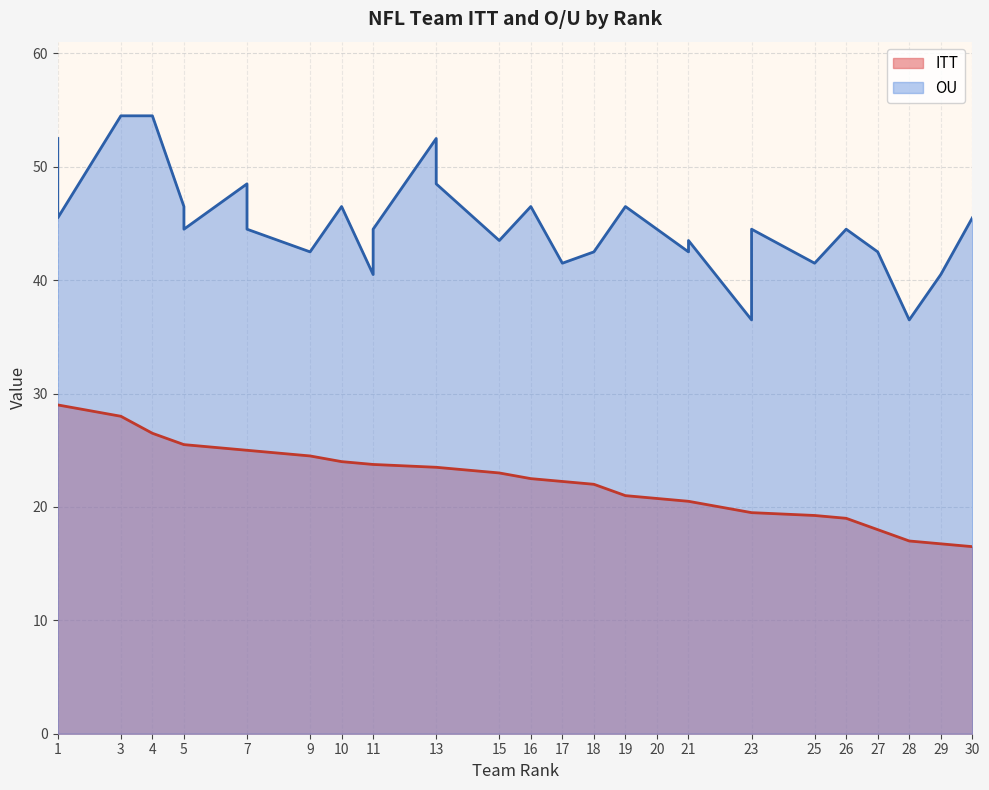

Reading left to right, what are all the values shown in this chart?

ITT: 29.0	29.0	28.0	26.5	25.5	25.5	25.0	25.0	24.5	24.0	23.8	23.8	23.5	23.5	23.0	22.5	22.2	22.0	21.0	20.8	20.5	20.5	19.5	19.5	19.2	19.0	18.0	17.0	16.8	16.5
OU: 52.5	45.5	54.5	54.5	46.5	44.5	48.5	44.5	42.5	46.5	40.5	44.5	52.5	48.5	43.5	46.5	41.5	42.5	46.5	44.5	42.5	43.5	36.5	44.5	41.5	44.5	42.5	36.5	40.5	45.5